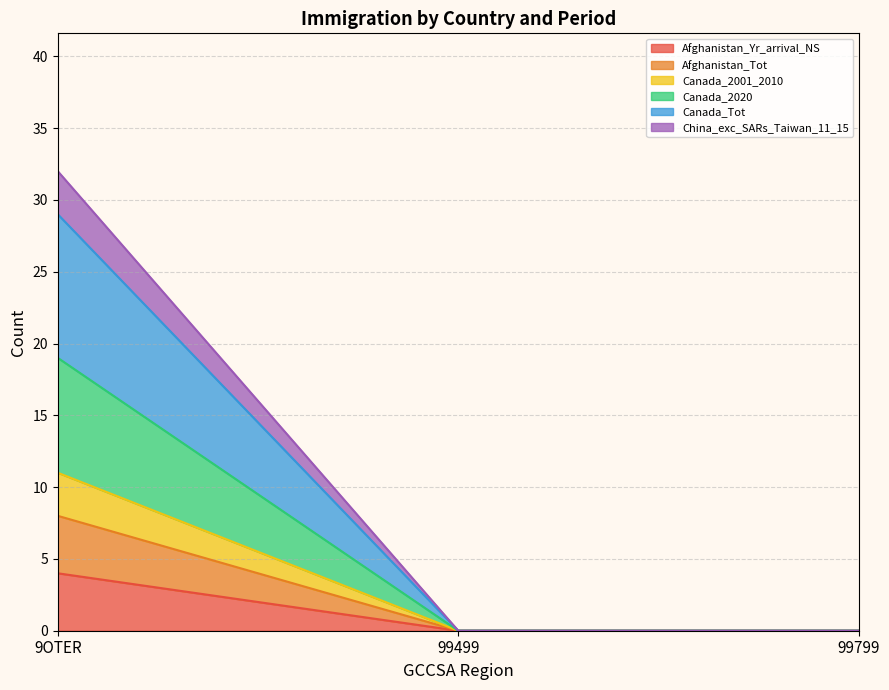

Is it true that Canada_2001_2010 equals 11 at 9OTER?

True